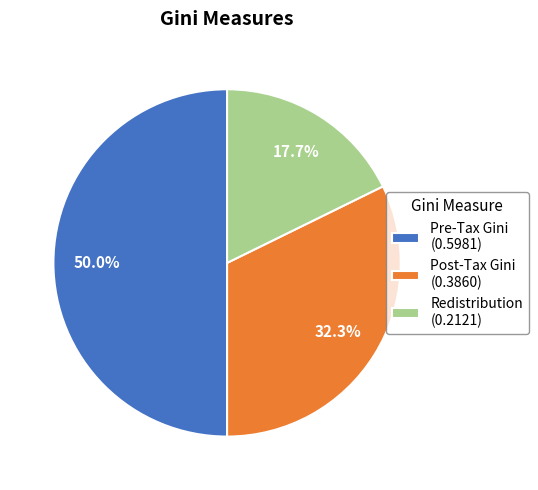

To the nearest percent, what is the difference between the largest and smallest slice percentages?

32%